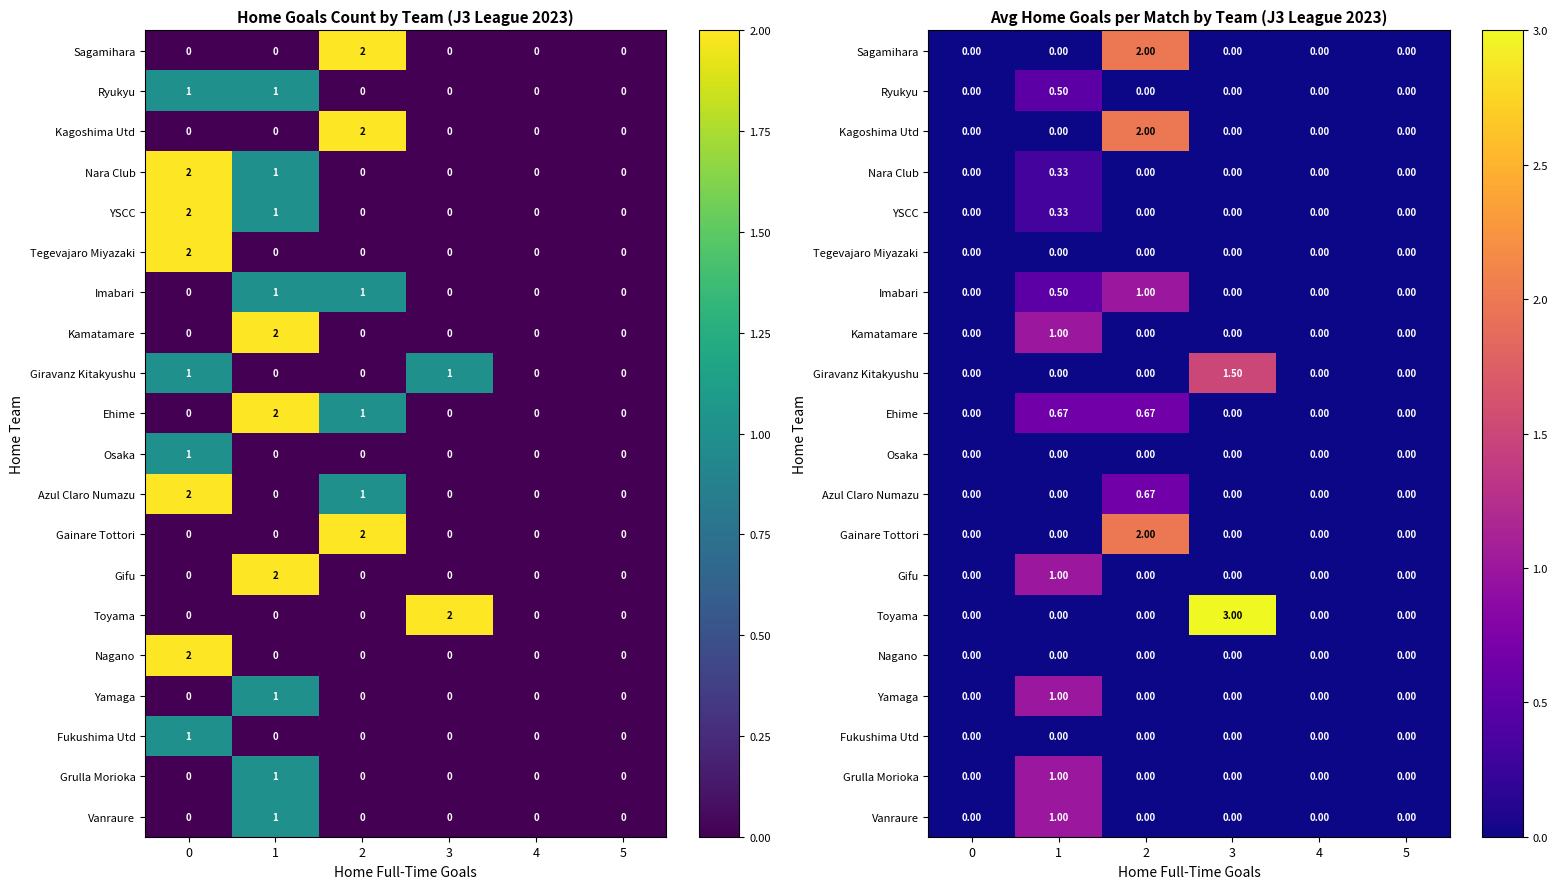

Is the value of Ehime at 1 greater than the value of Giravanz Kitakyushu at 1?

Yes